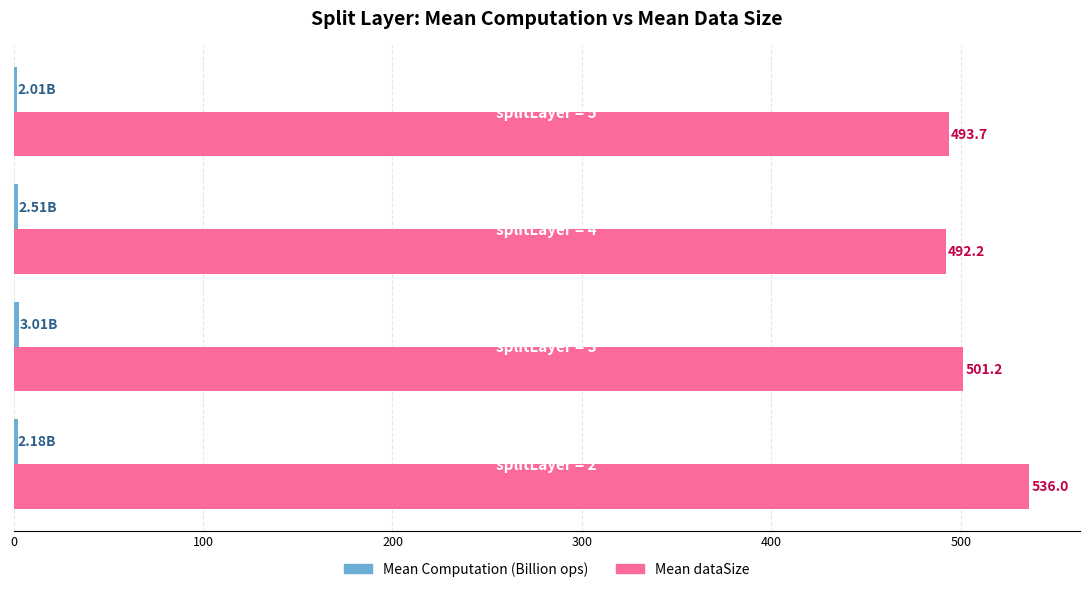

Which series has the largest total across all categories?

Mean dataSize